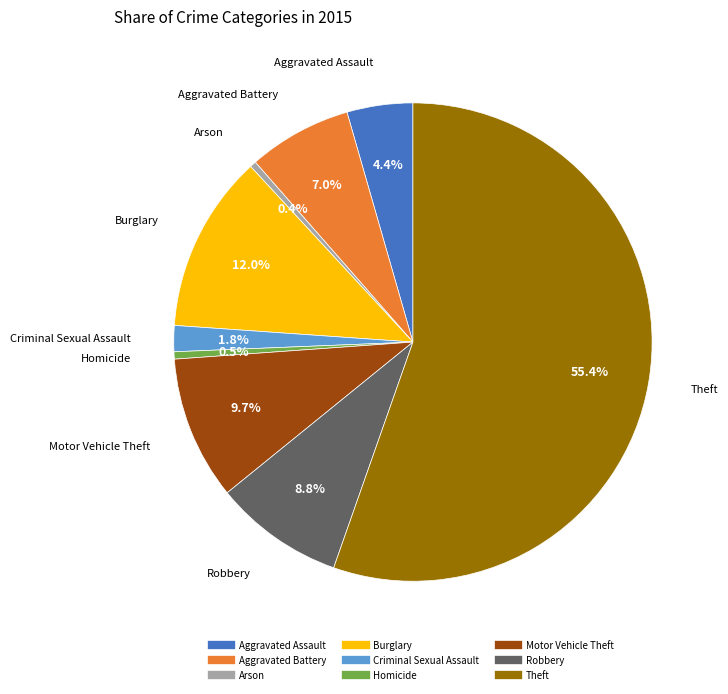

To the nearest percent, what is the difference between the Theft and Homicide slice percentages?

55%